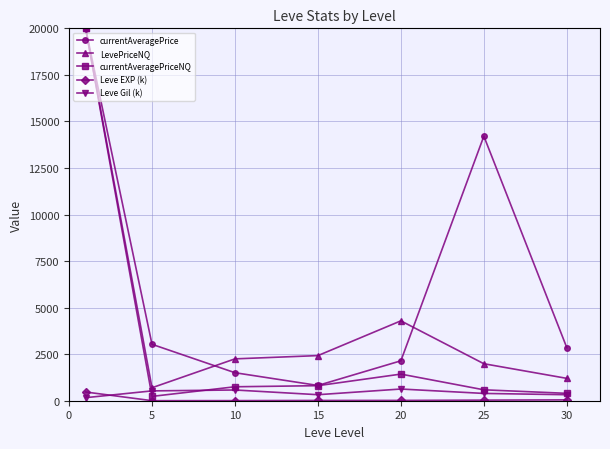

In currentAveragePrice, how many points are higher than both neighbors (excluding endpoints)?

1